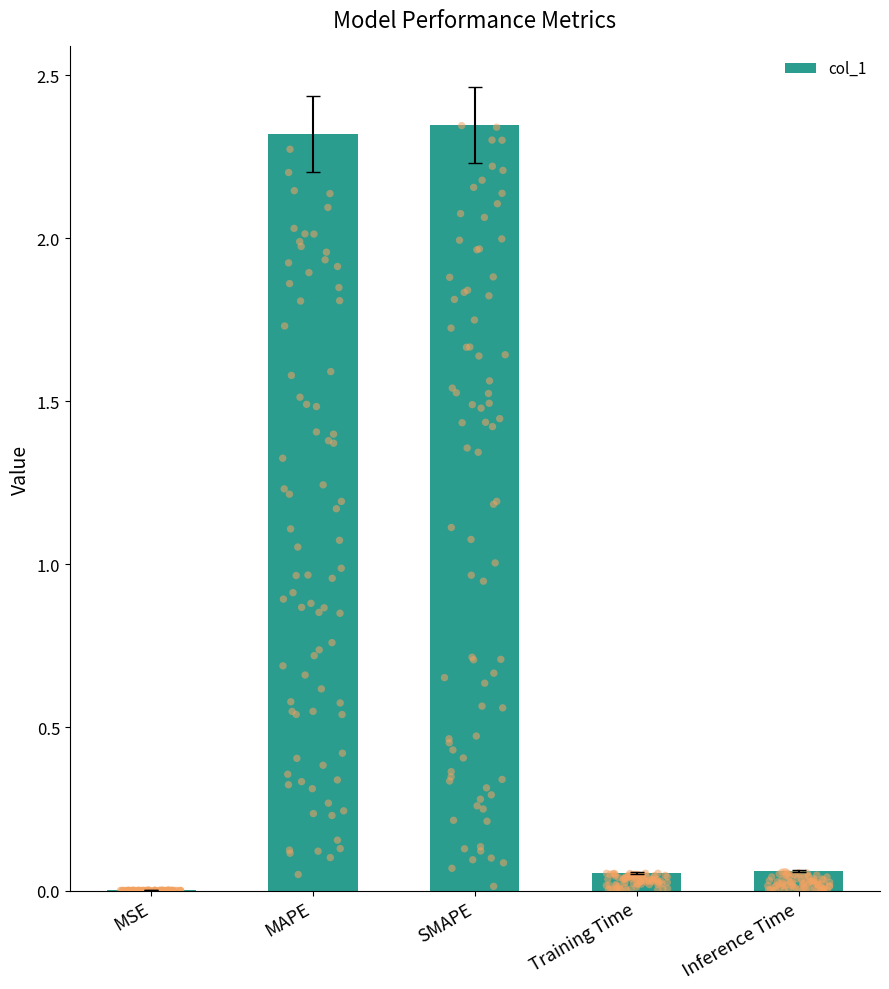

Between MSE and SMAPE, which is larger?

SMAPE